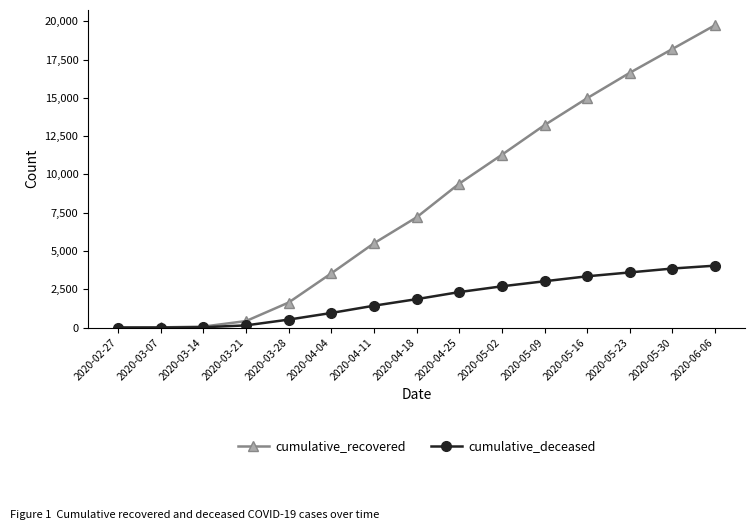

Where is cumulative_deceased nearest to the value 2021?

2020-04-18